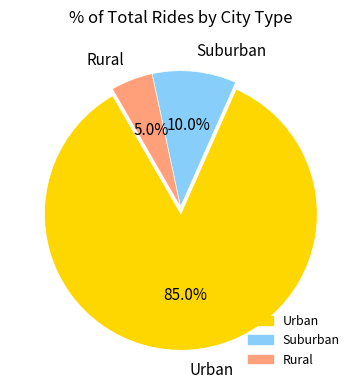

Rank the categories by value from lowest to highest.

Rural, Suburban, Urban